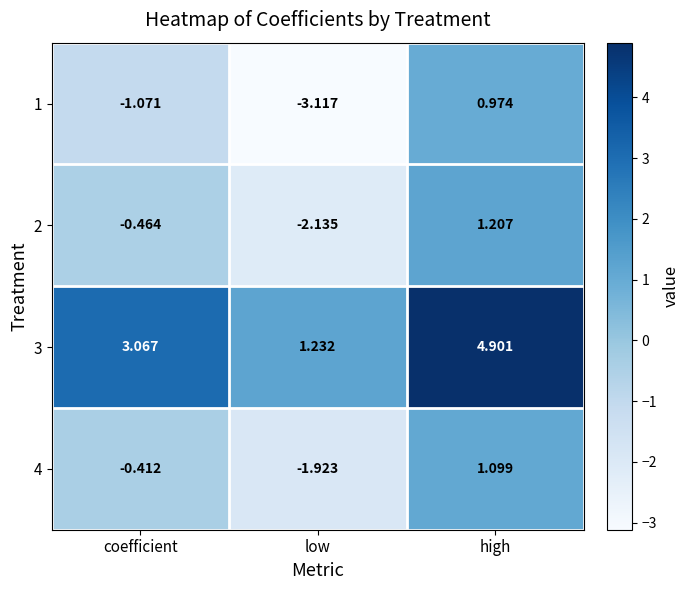

At which label is 2 closest to 0?

coefficient